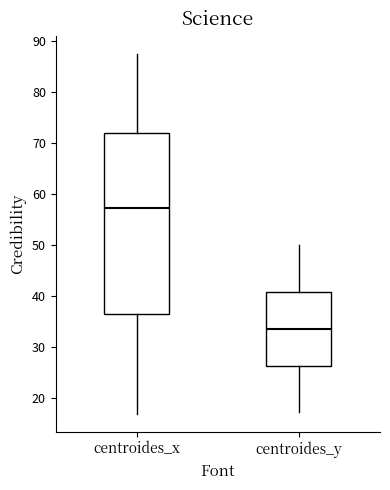

Where does the lower whisker of the box for centroides_x end on the y-axis? The values are not printed on the chart, so give them approximately, as read against the axis.

17